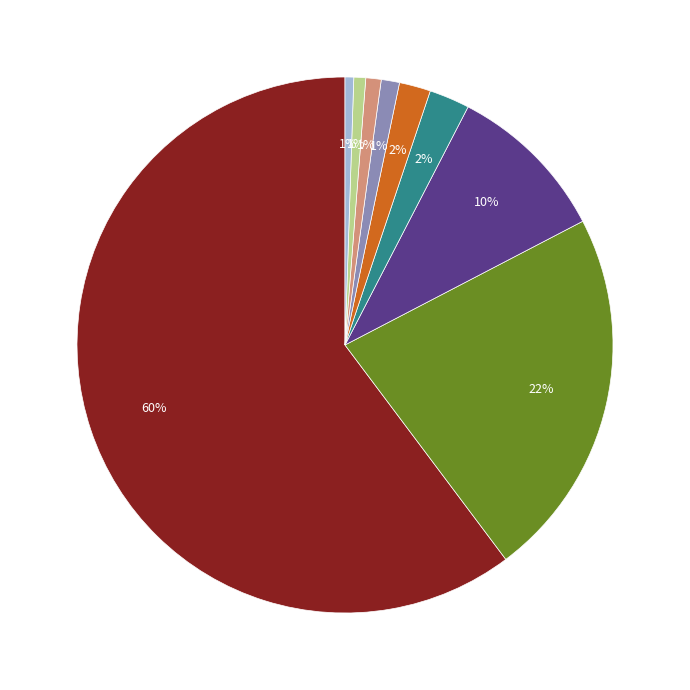

To the nearest percent, what is the average slice percentage?

11%